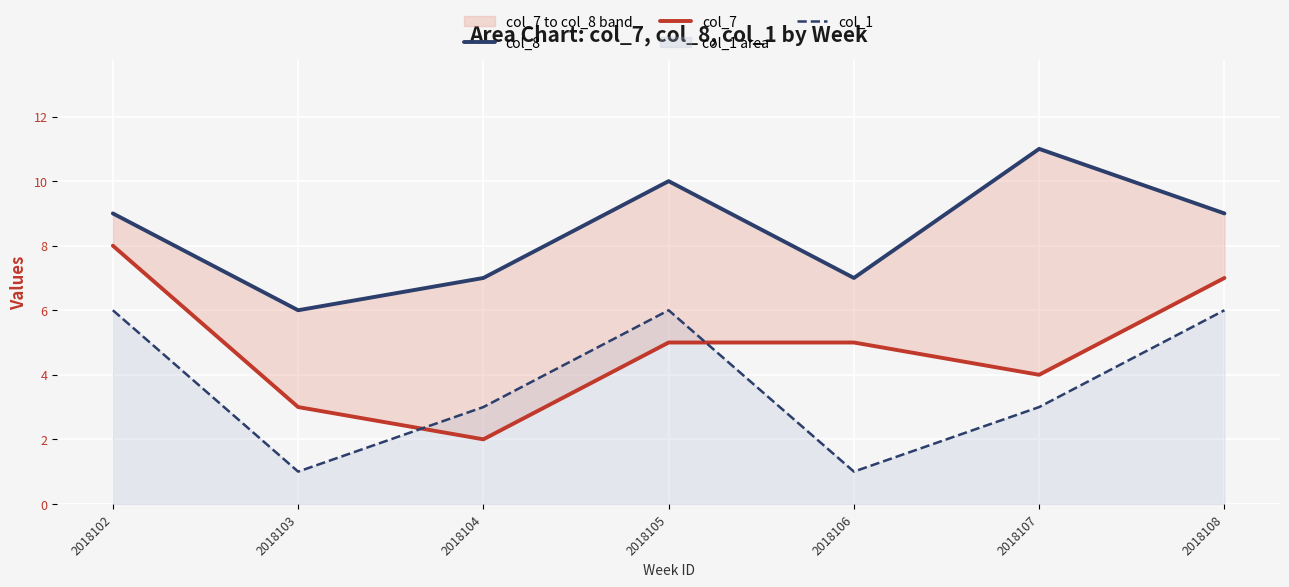

At which category does the chart reach its minimum across all series?

2018103